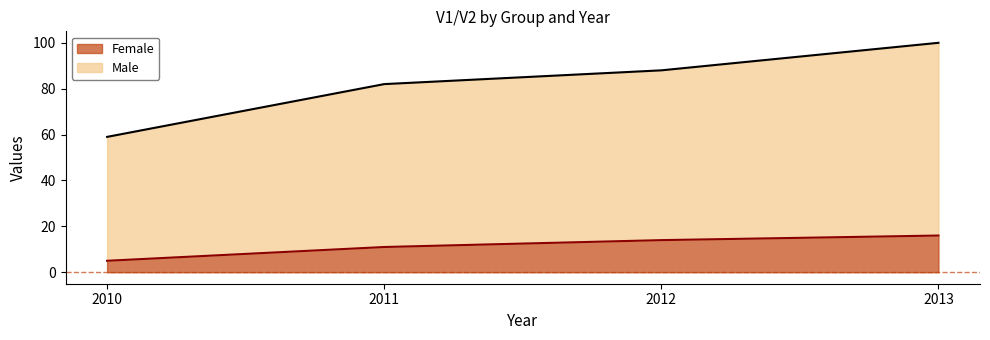

What are all the series names shown in the legend?

Female, Male